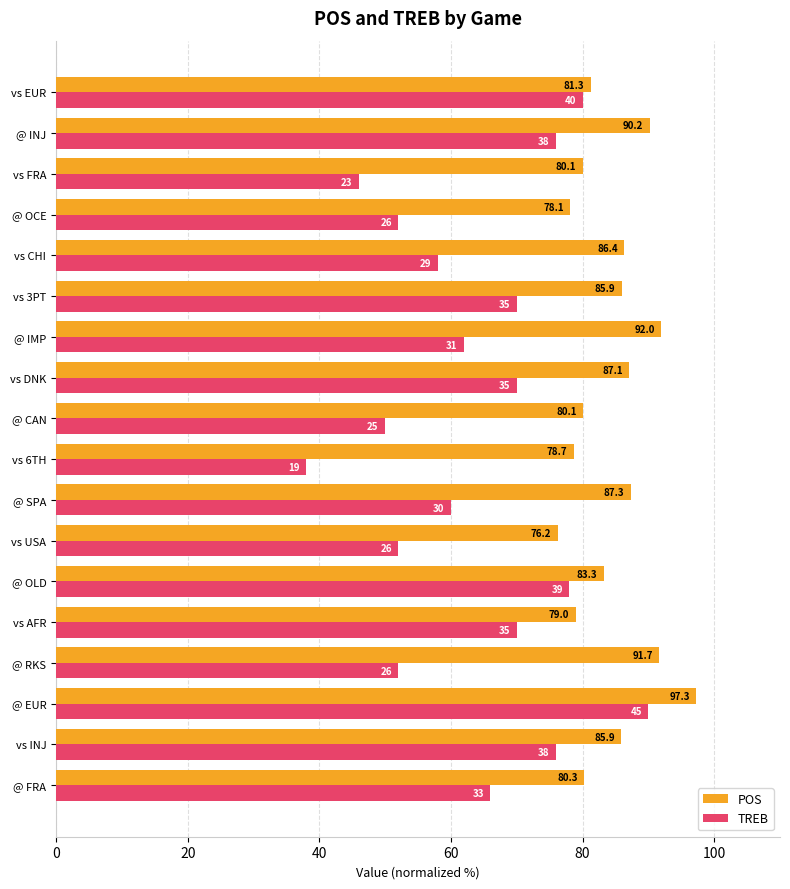

Is the value of POS at vs DNK greater than the value of TREB at @ OCE?

Yes